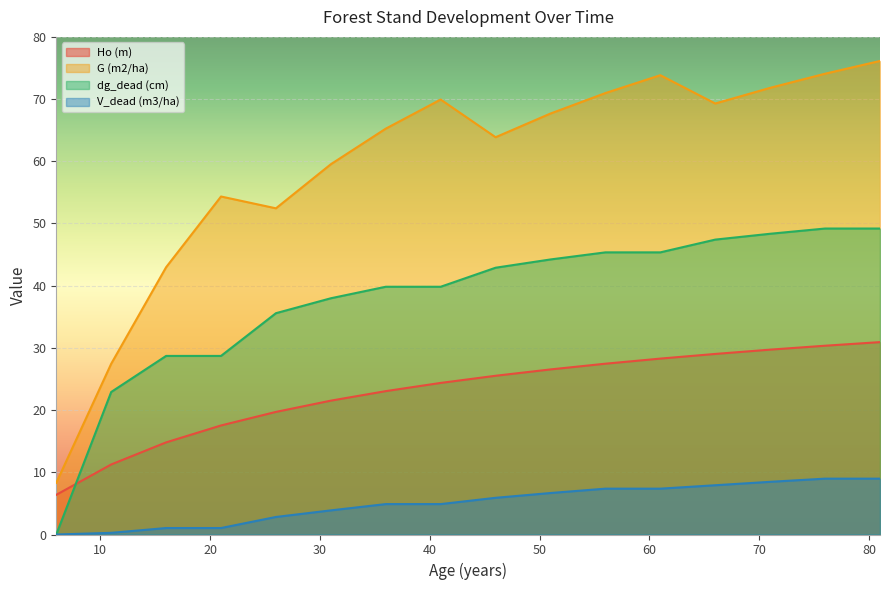

Which series has the largest total across all categories?

G (m2/ha)